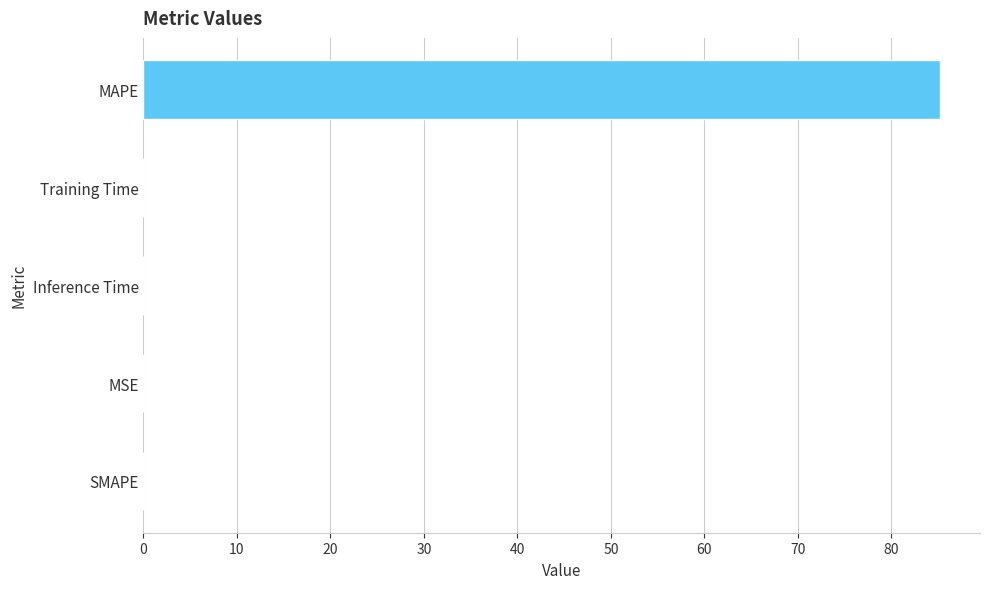

What value does the data have at MAPE?

85.2